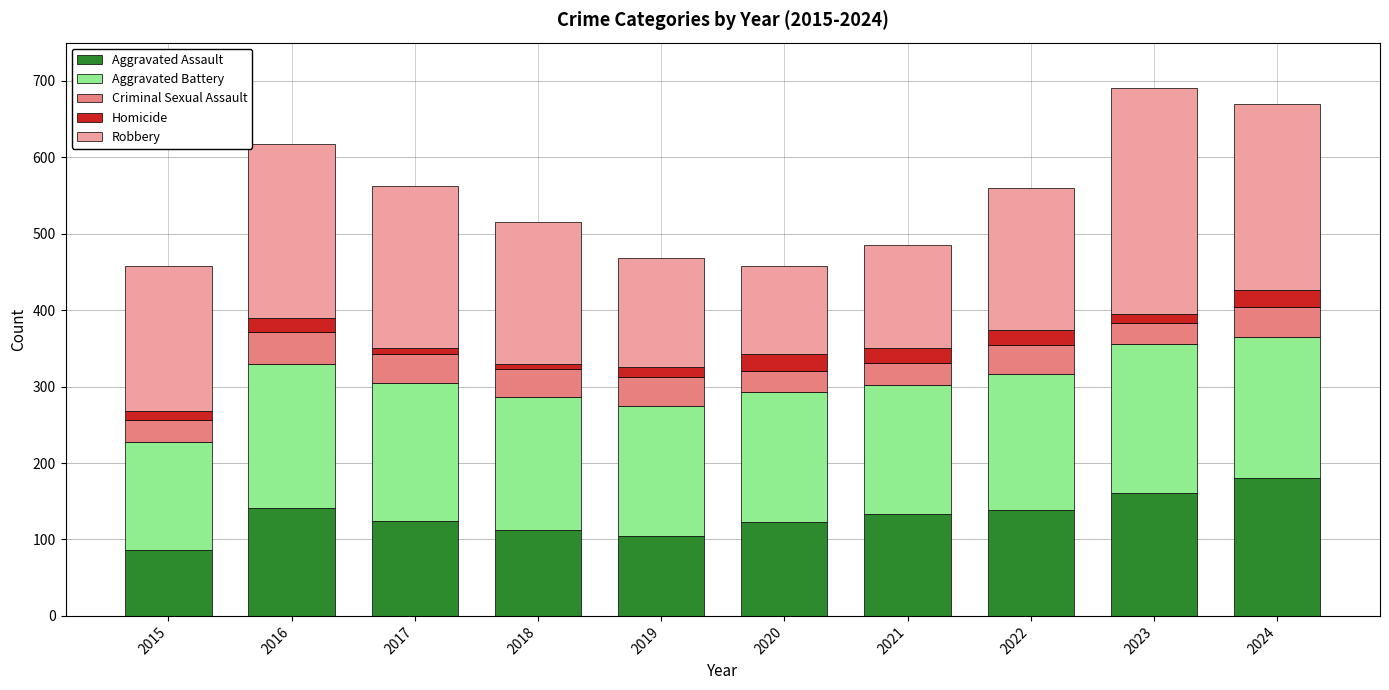

True or false: Aggravated Assault has a value of 54 at 2020.

False